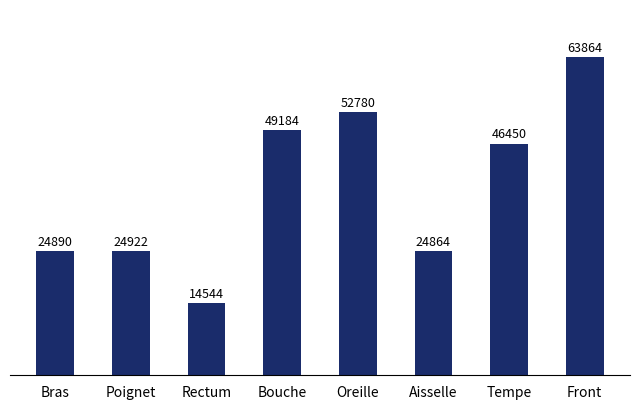

What position from the right is Aisselle?

3